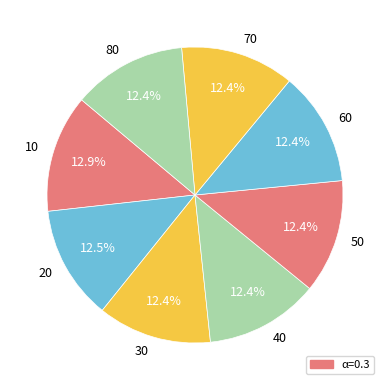

Combined, do 10 and 30 account for over 50%?

No